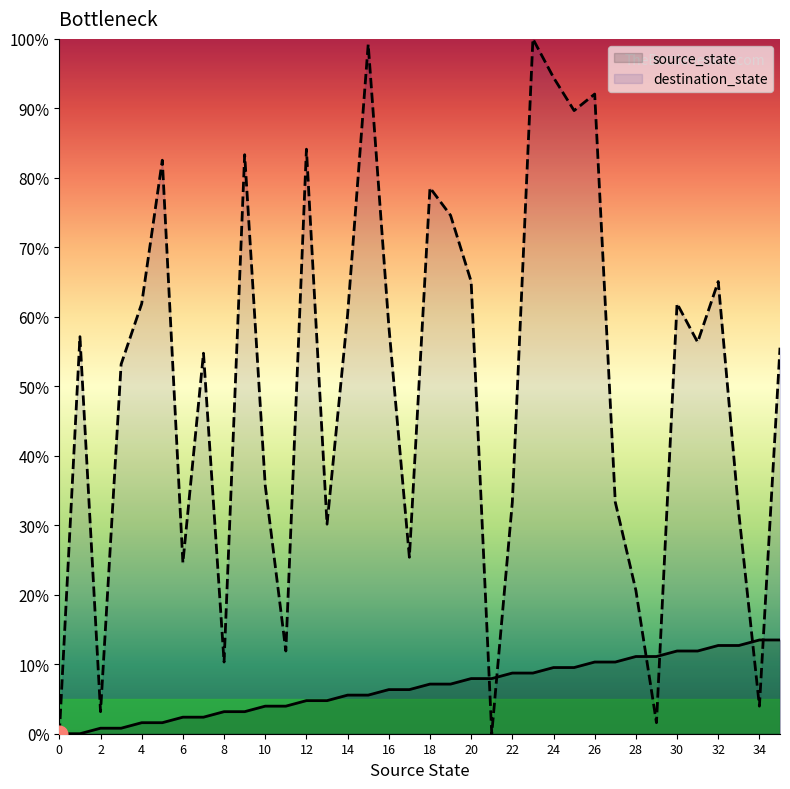

At how many categories does at least one series exceed 17?

29